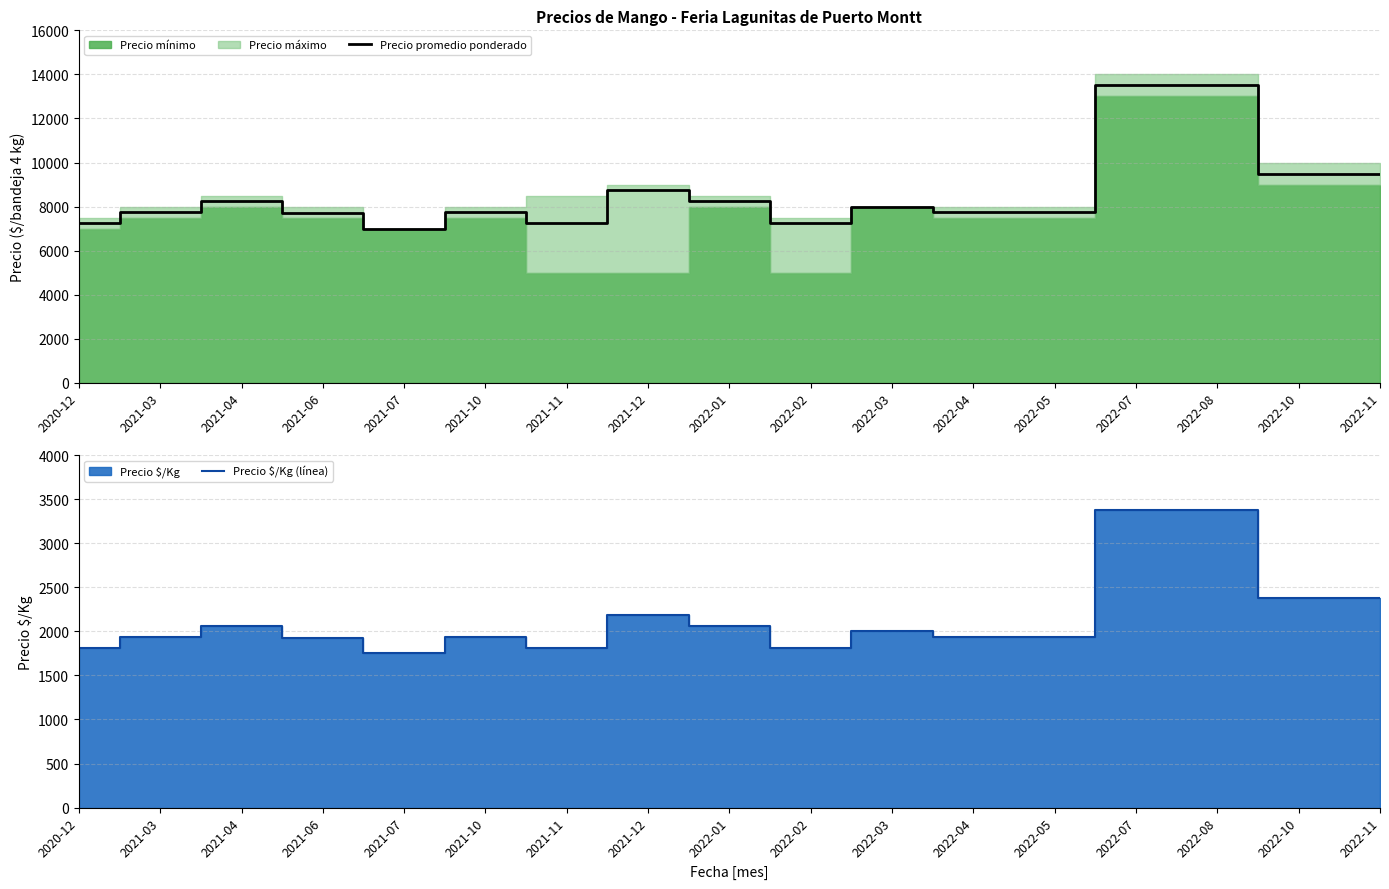

What is the value of the Precio $/Kg (línea) point at the 1st from the left?

1812